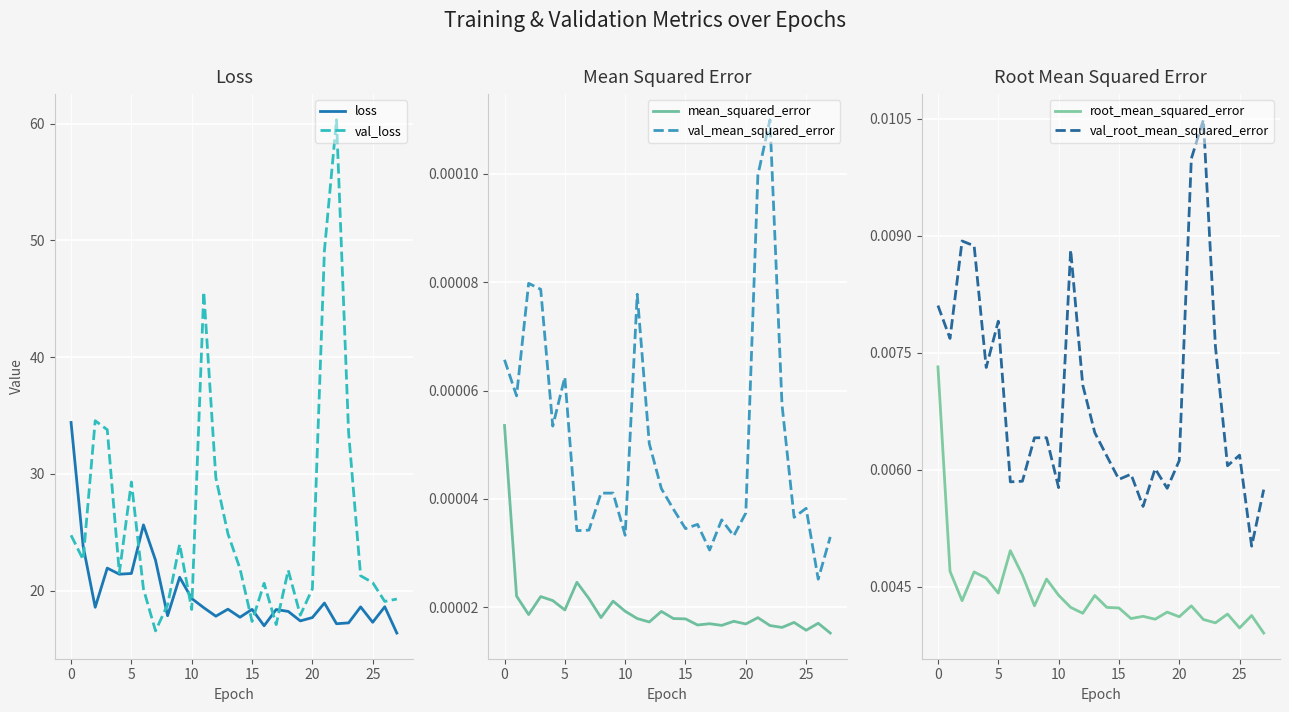

True or false: loss has a value of 25.7 at 24.

False